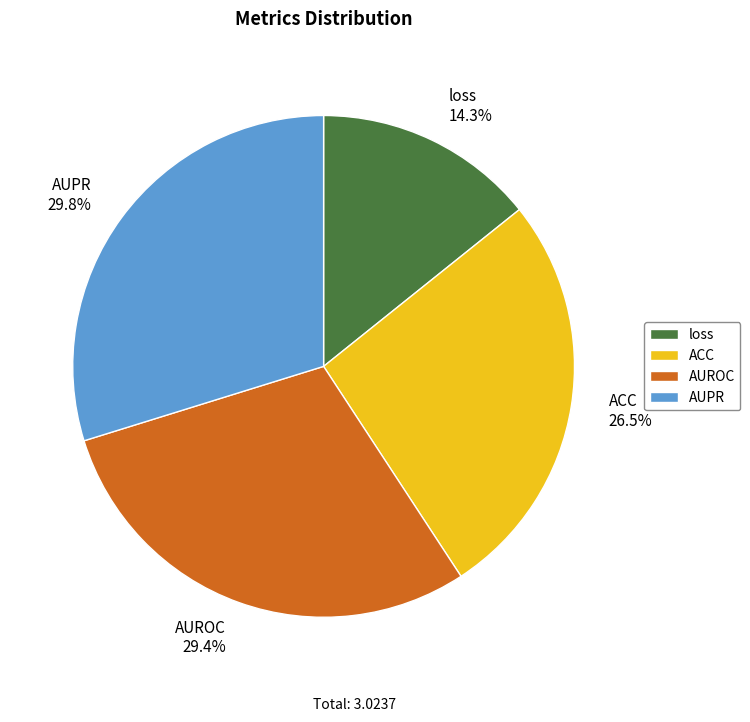

To the nearest percent, what portion does AUROC represent?

29%